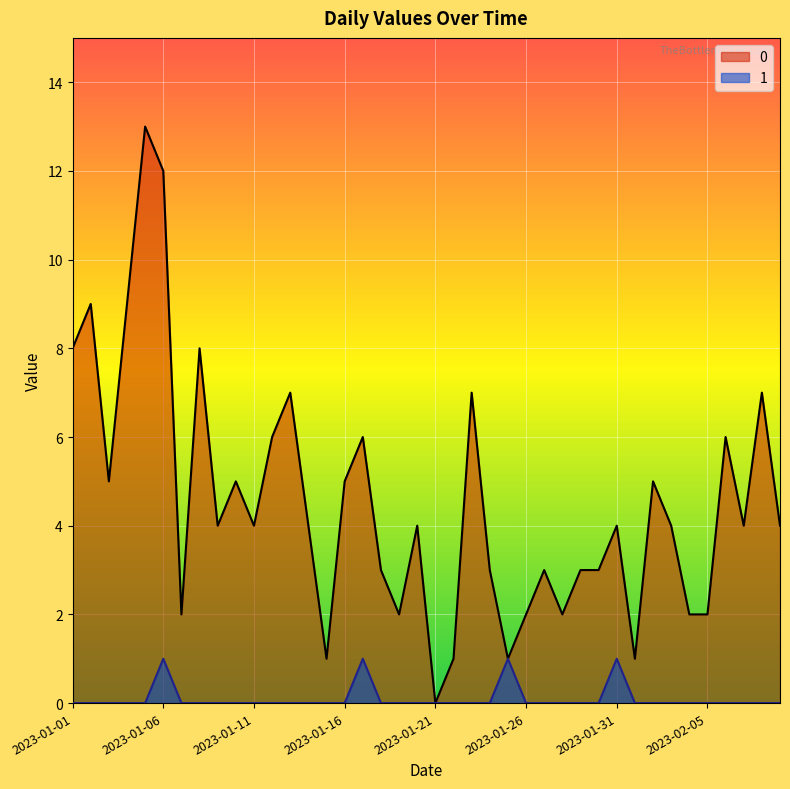

Reading right to left, transcribe all the data shown in this chart.

0: 4	7	4	6	2	2	4	5	1	4	3	3	2	3	2	1	3	7	1	0	4	2	3	6	5	1	4	7	6	4	5	4	8	2	12	13	9	5	9	8
1: 0	0	0	0	0	0	0	0	0	1	0	0	0	0	0	1	0	0	0	0	0	0	0	1	0	0	0	0	0	0	0	0	0	0	1	0	0	0	0	0